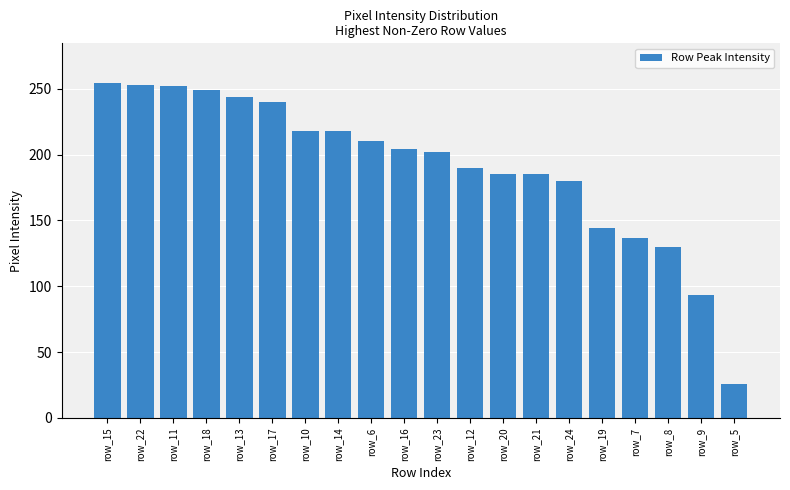

What is the smallest value displayed?

26